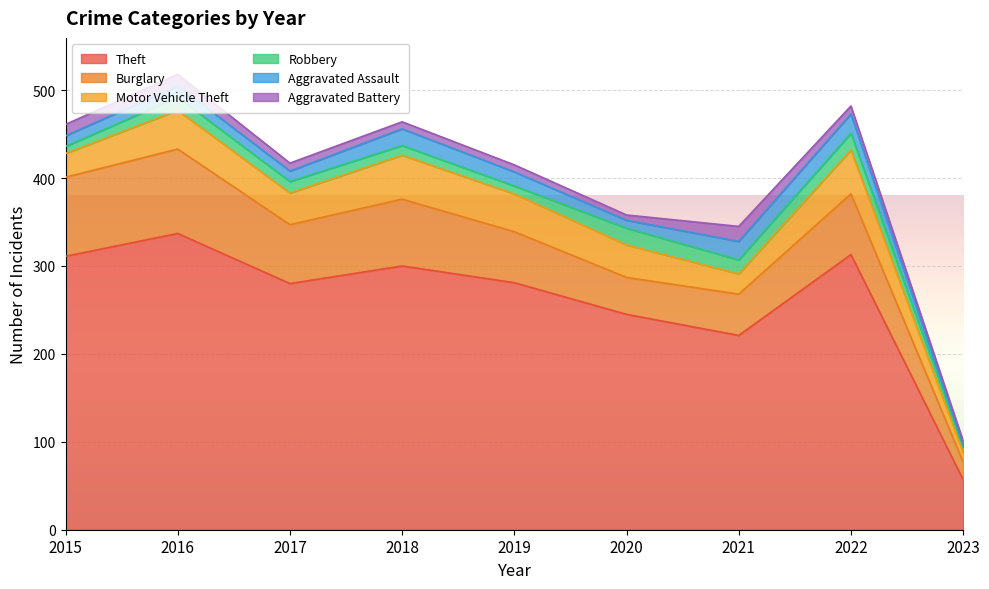

Which category has the highest value in the Motor Vehicle Theft series?

2018